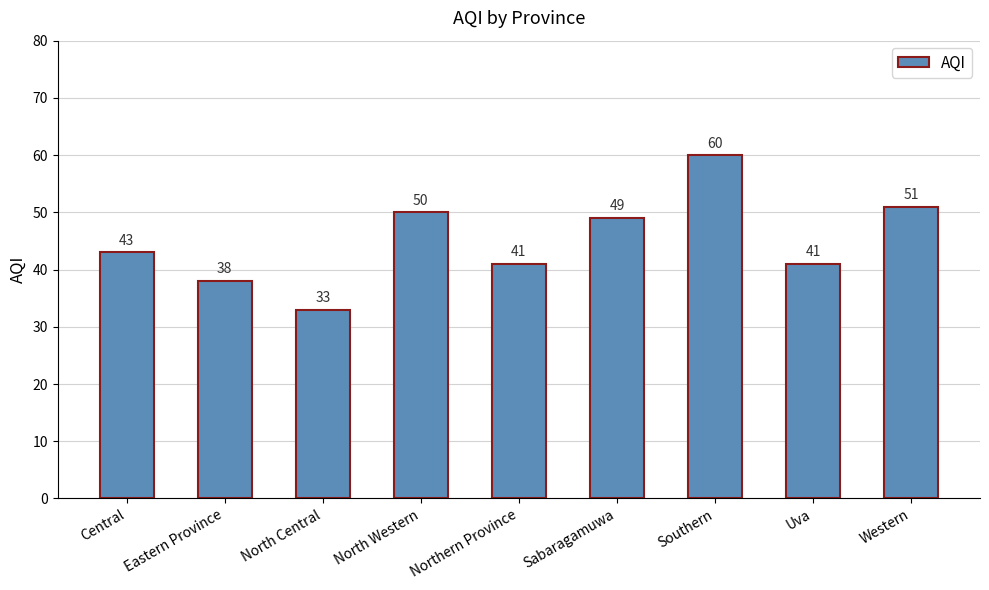

At which category does the chart reach its peak across all series?

Southern